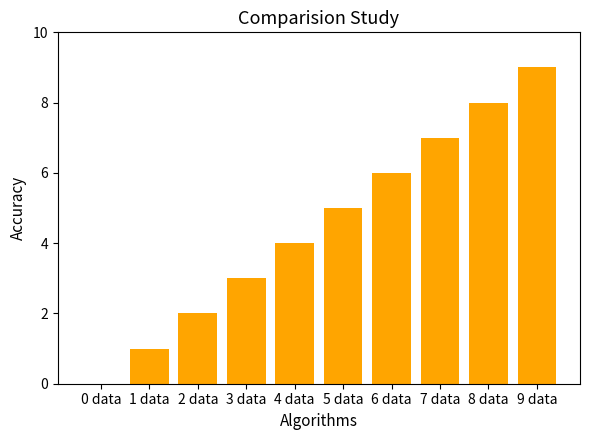

Count the number of categories in the chart.

10